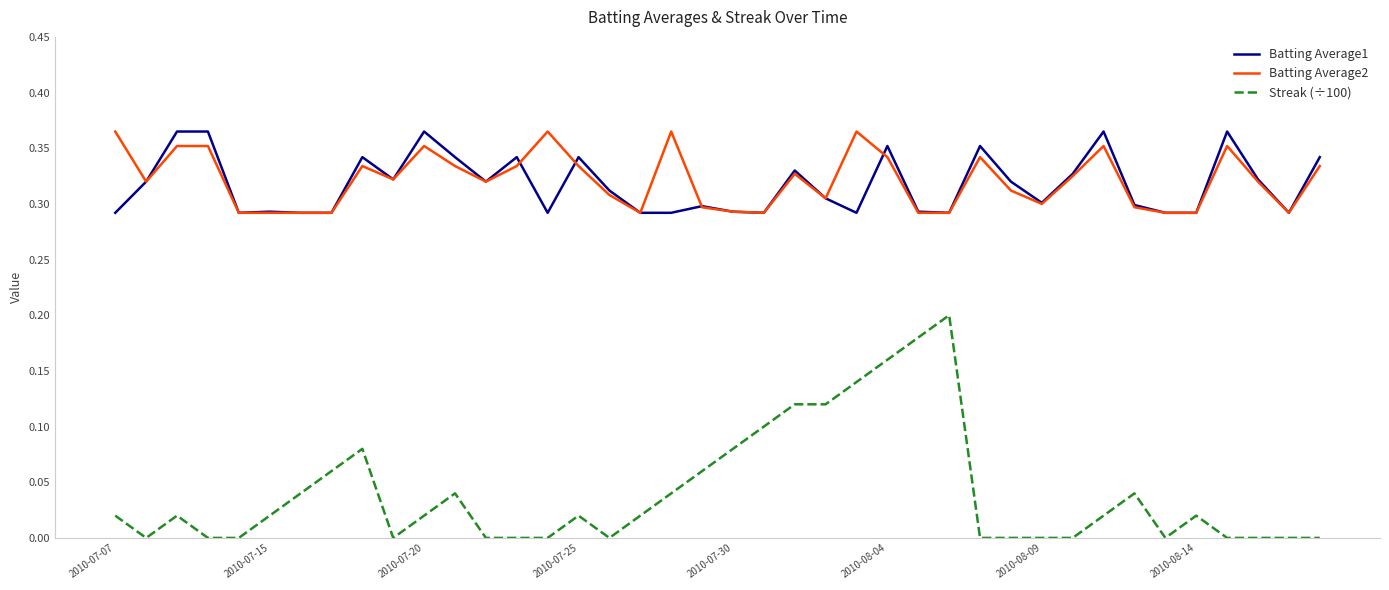

True or false: Streak (÷100) and Batting Average1 cross at least once.

False